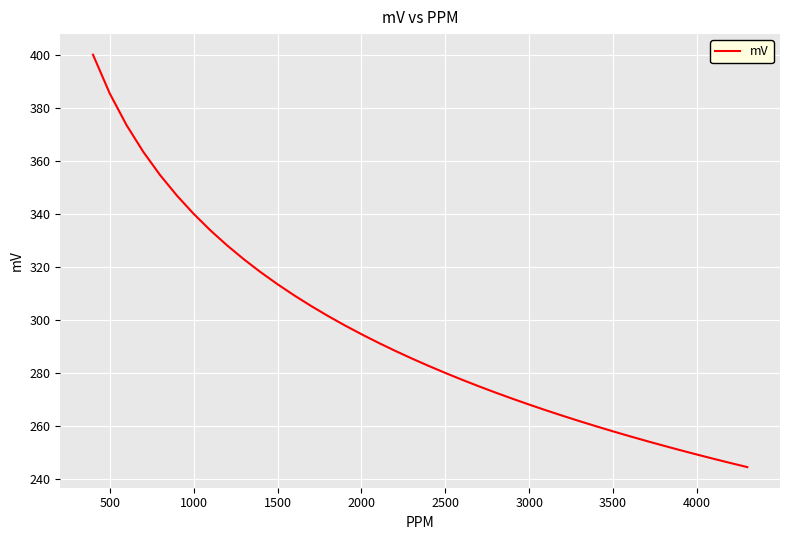

How many values are below 285?

20